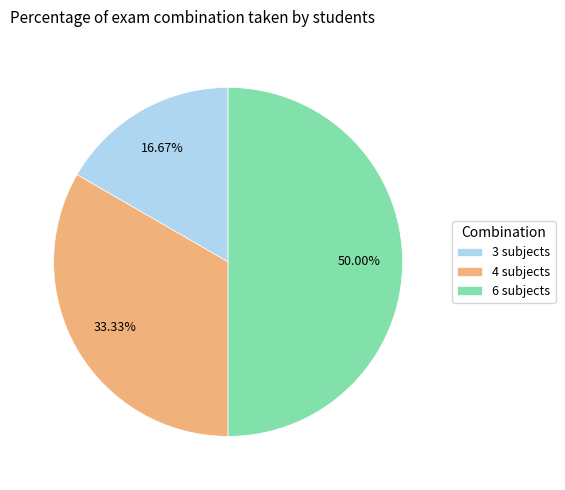

Does 3 subjects account for over 50% of the chart?

No